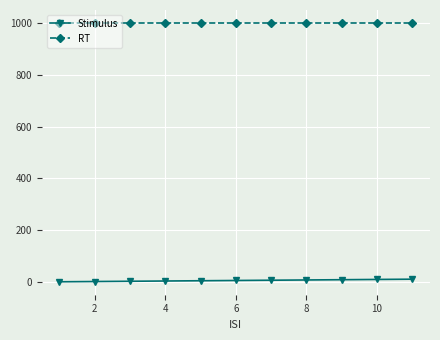

True or false: RT and Stimulus cross at least once.

False